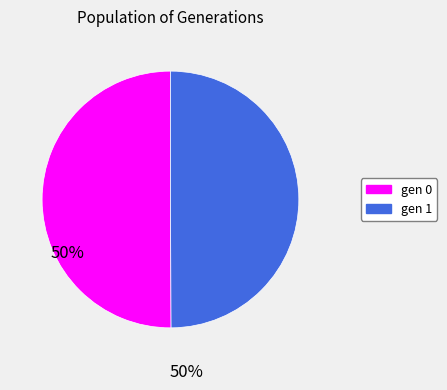

Combined, do gen 0 and gen 1 account for over 50%?

Yes